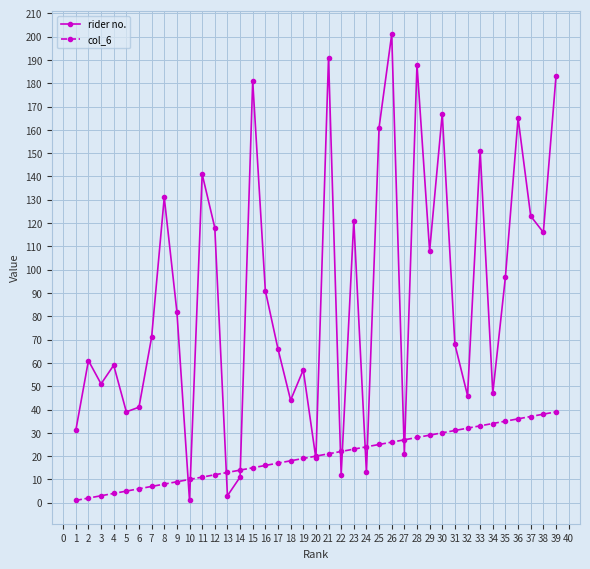

What is the greatest value displayed?

201